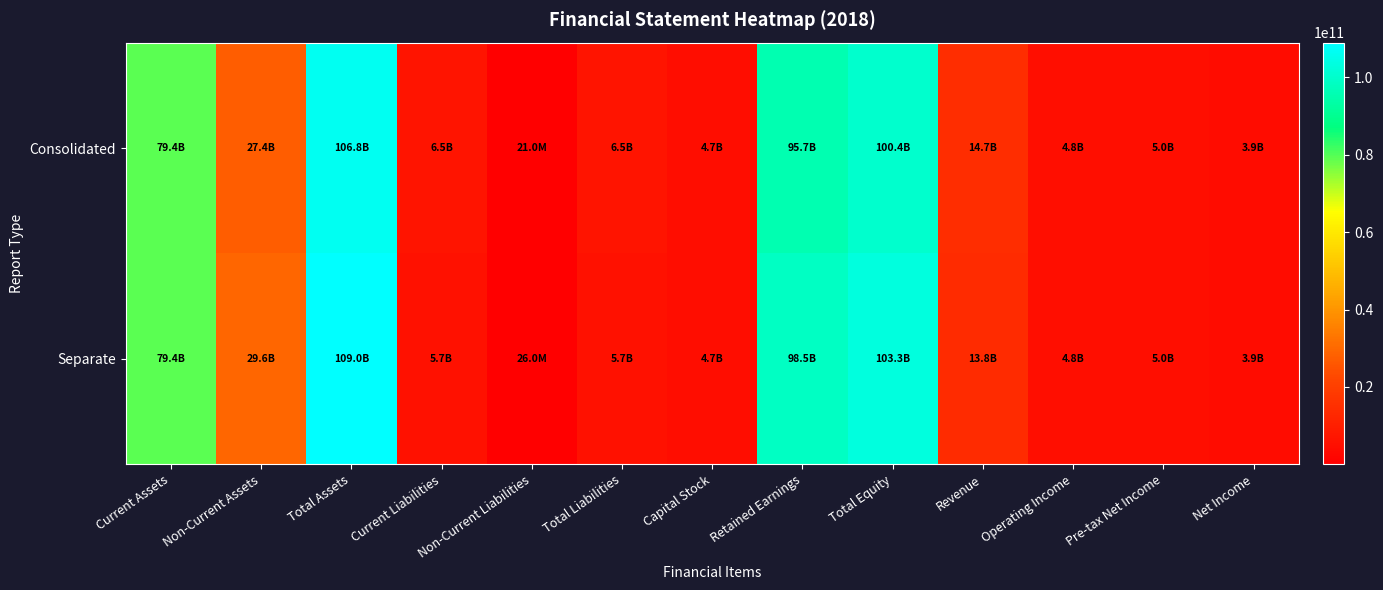

What is the smallest value displayed?

20952000